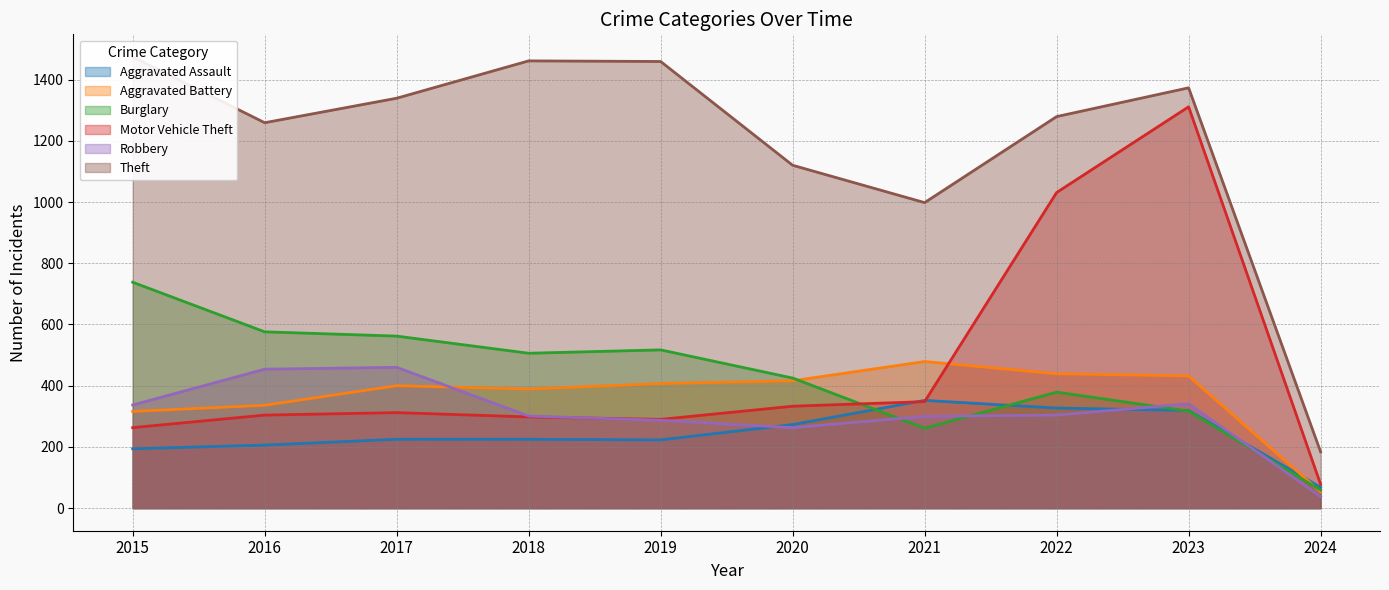

What is the value of the Theft point at the 5th from the left?

1459